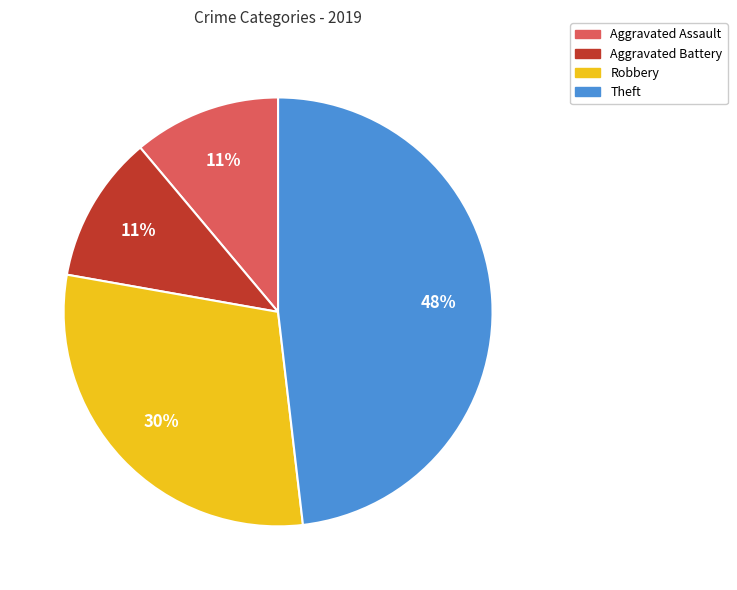

What is the largest slice in the pie chart?

Theft